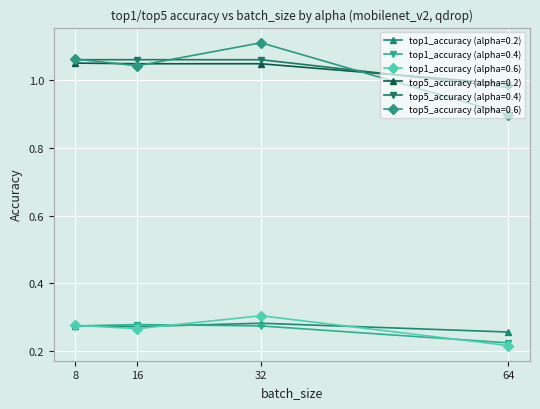

Is the value of top1_accuracy (alpha=0.4) at 16 greater than the value of top5_accuracy (alpha=0.6) at 16?

No